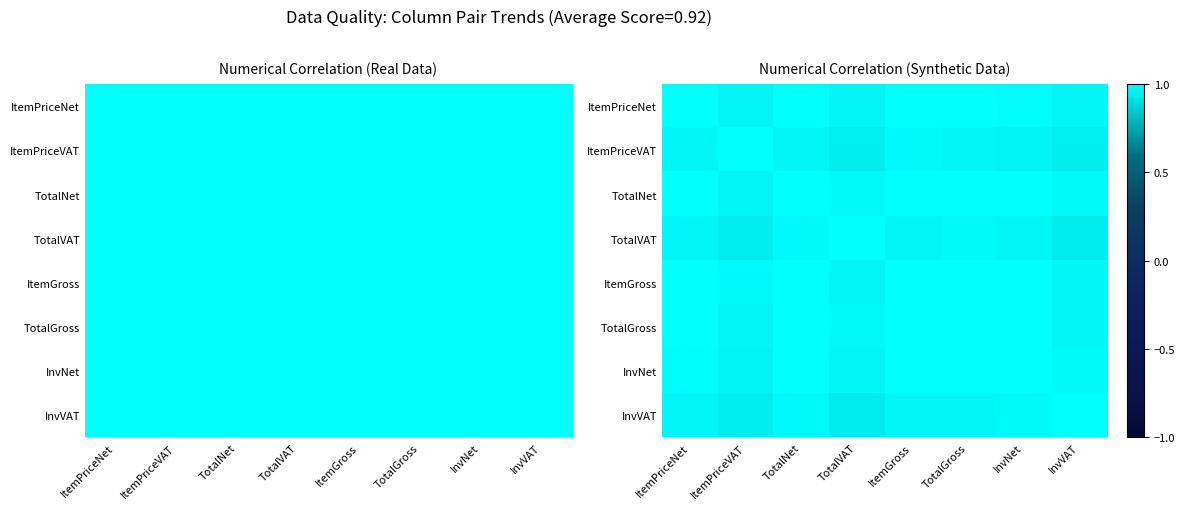

Which series has the largest range (max minus min)?

InvVAT